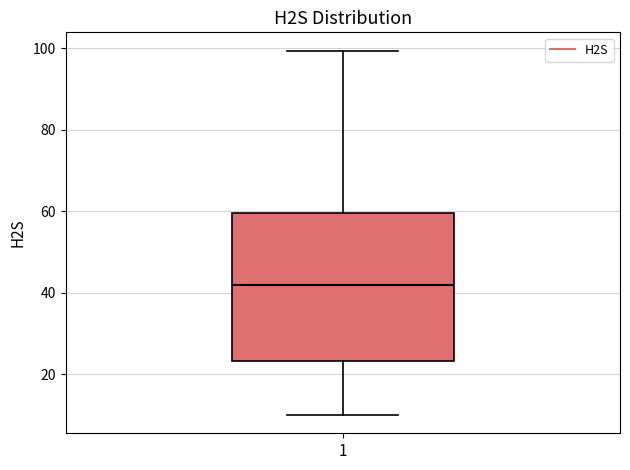

Read this box plot against the y-axis: the position of the median line, the range covered by the box, and the ends of both whiskers. The values are not printed on the chart, so give them approximately, as read against the axis.

median 42, box 24 to 60, whiskers 10 to 100